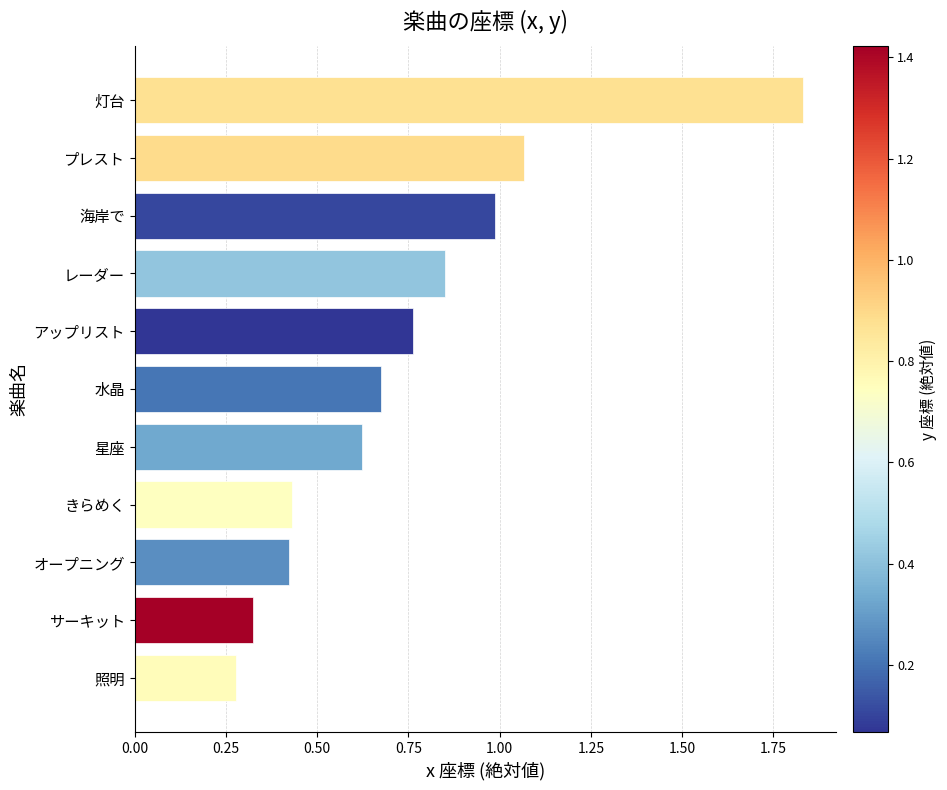

True or false: the data shows 0.5 at サーキット.

False